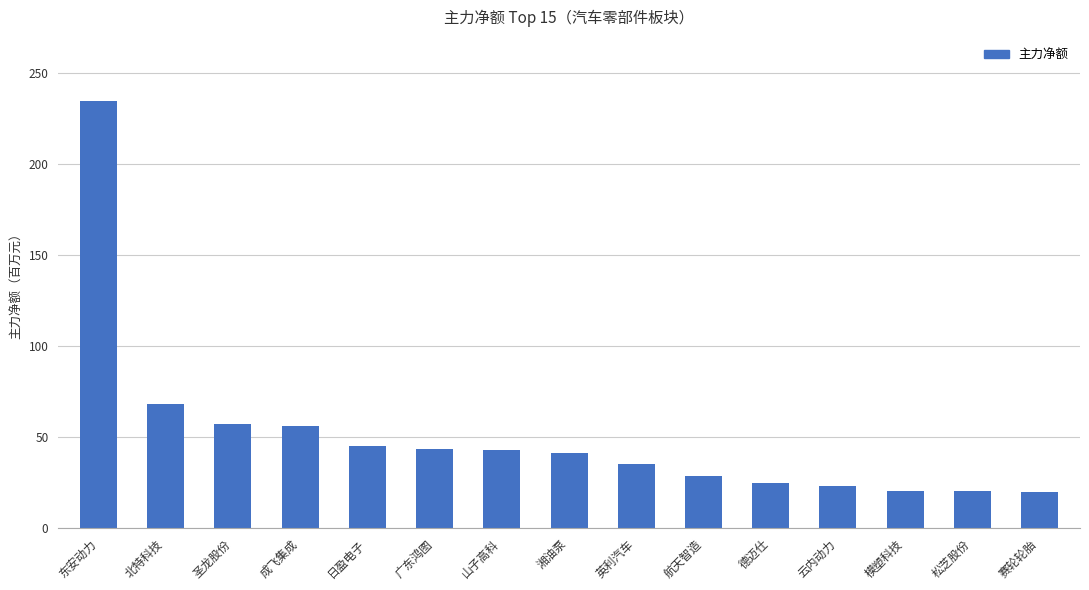

What is the ratio of the value at 广东鸿图 to the value at 山子高科?

1.0